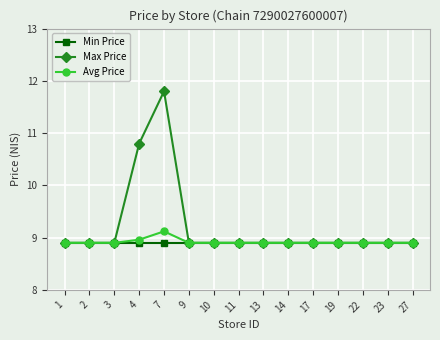

What is the sum of the Max Price values at 13 and 10?

17.8